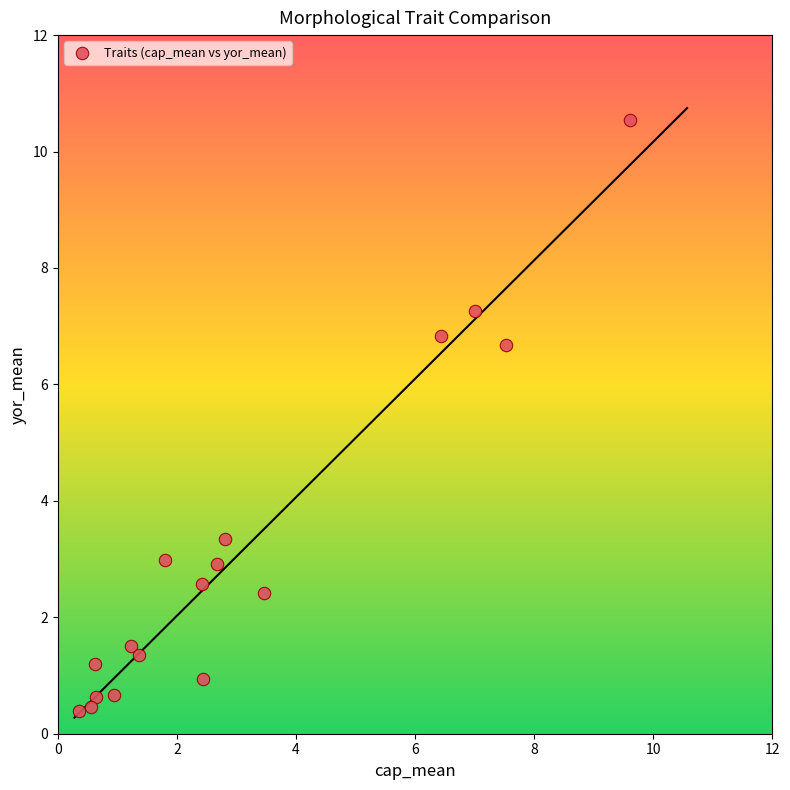

What is the range of X values (max minus min)?

9.3